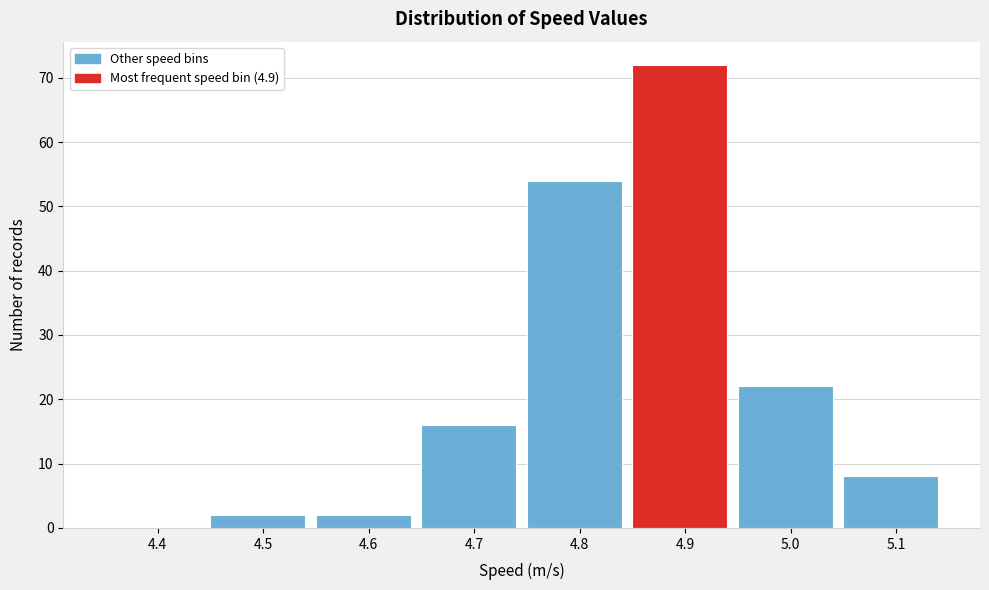

Reading left to right, transcribe all the data shown in this chart.

4.4=0	4.5=2	4.6=2	4.7=16	4.8=54	4.9=72	5.0=22	5.1=8